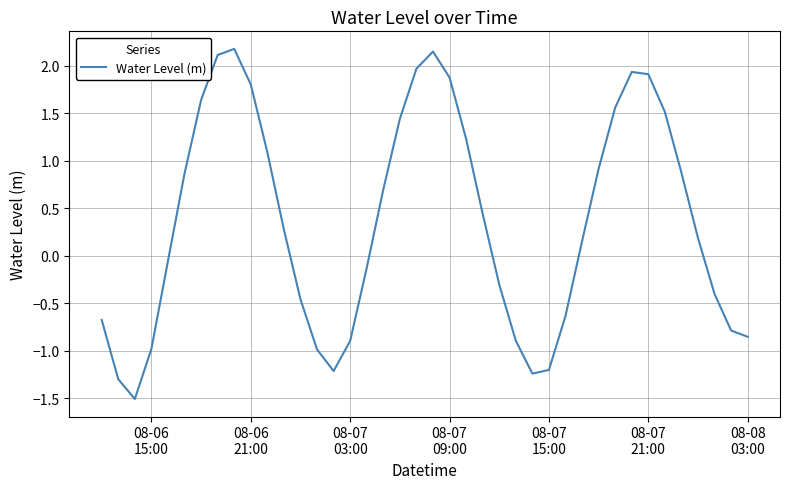

What is the minimum value shown in the chart?

-1.5